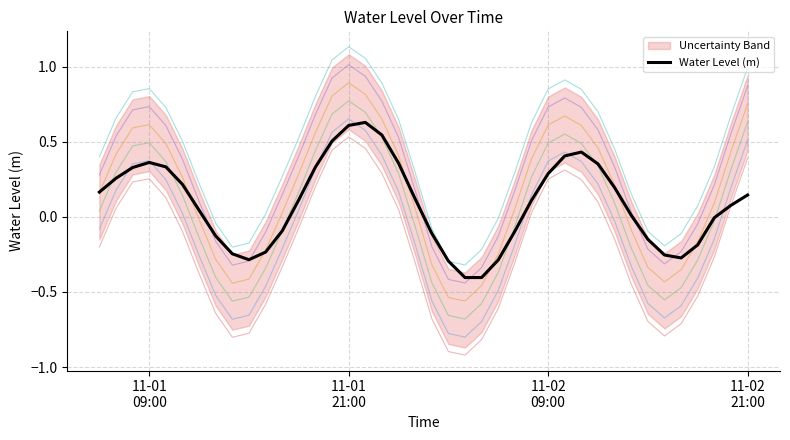

How many categories are shown in the chart?

40